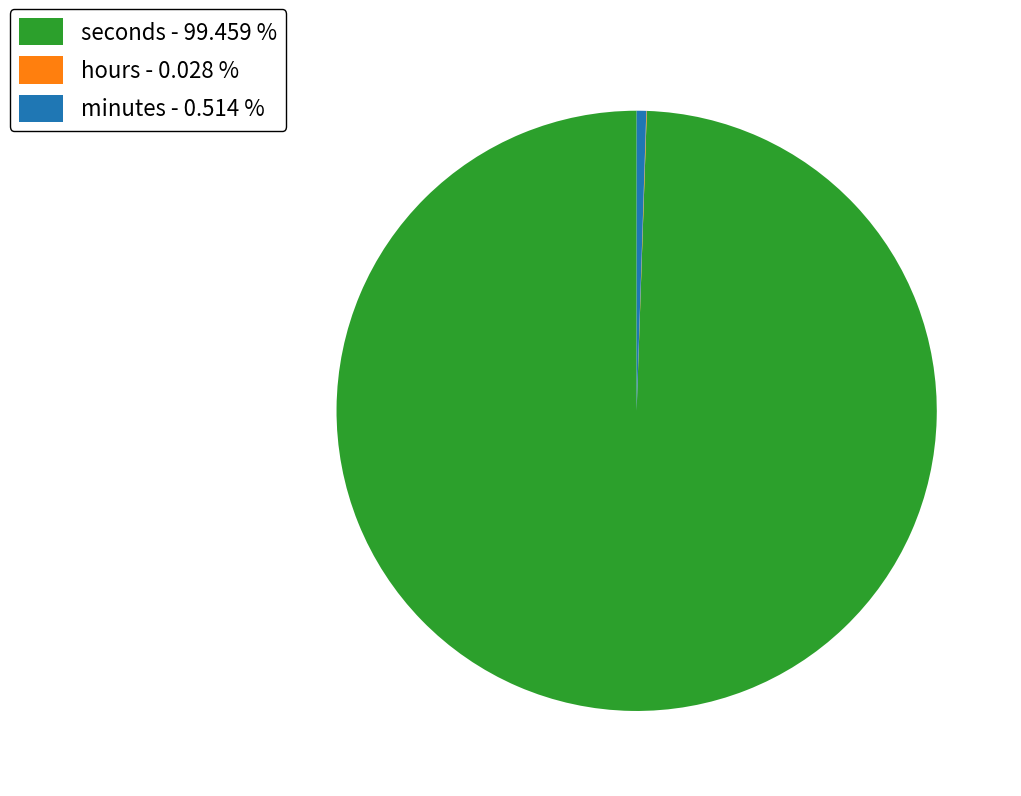

Which has a higher value, seconds - 99.459 % or minutes - 0.514 %?

seconds - 99.459 %